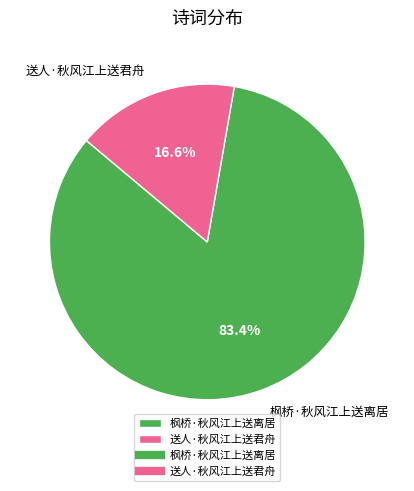

Which category has the smallest portion of the pie?

送人·秋风江上送君舟